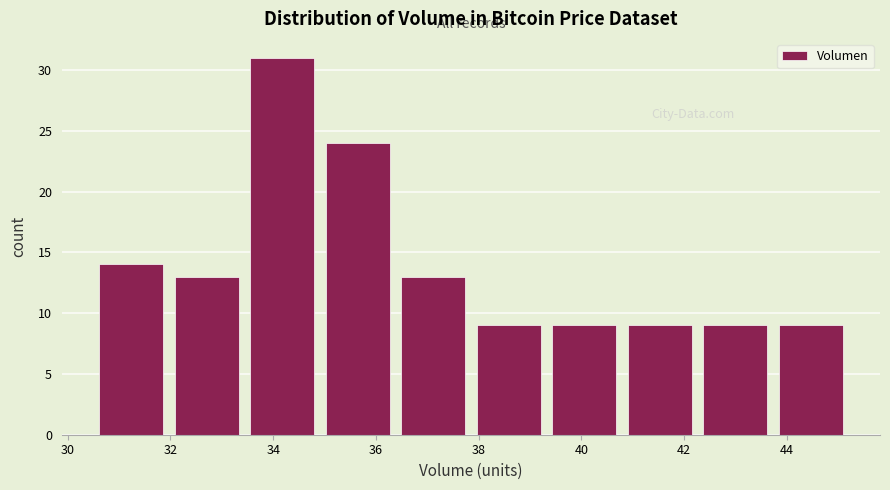

How tall is the bar that spans 42.2 to 43.8 on the x-axis? Neither the bar edges nor the heights are printed on the chart, so give them approximately, as read against the axes.

9